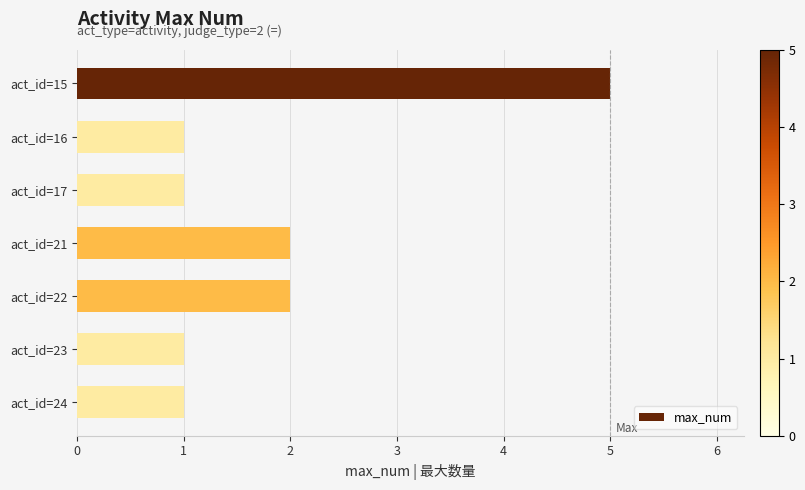

What is the value of the 3rd bar from the top?

1